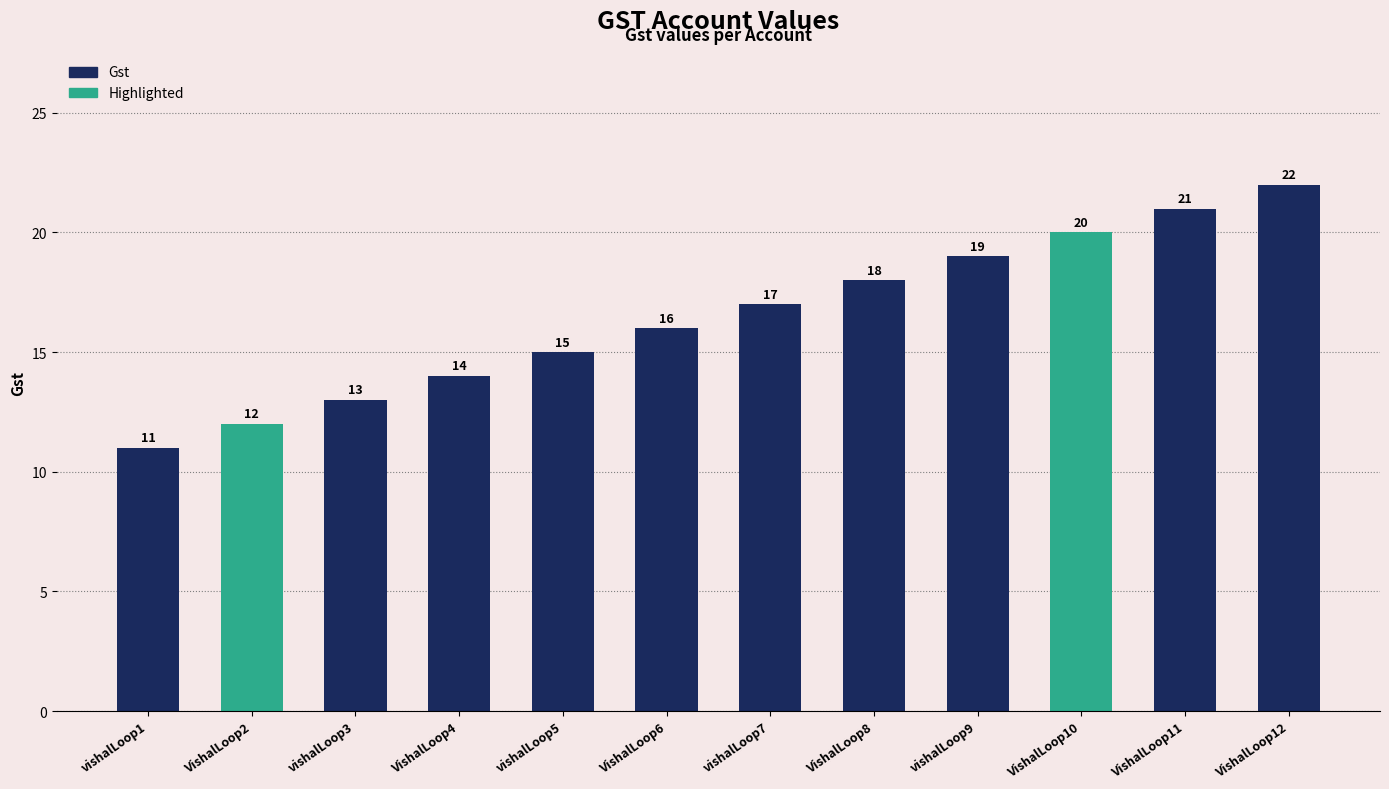

What is the label of the 2nd bar from the right?

VishalLoop11